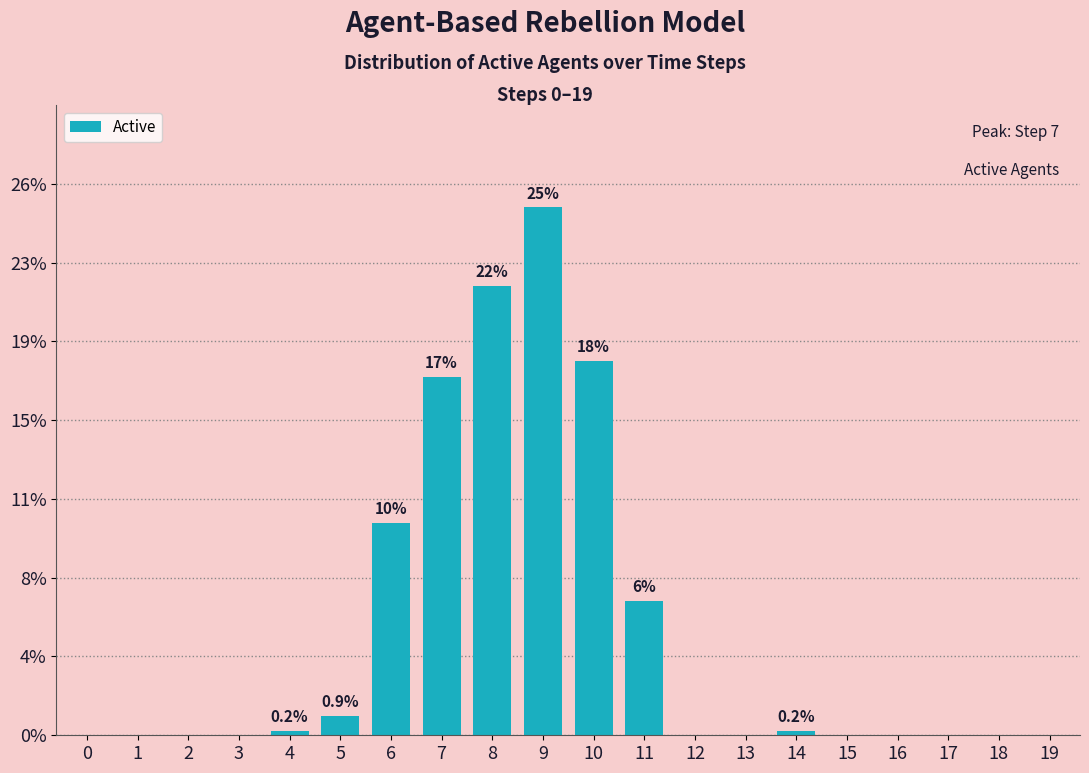

Are the bars horizontal?

No